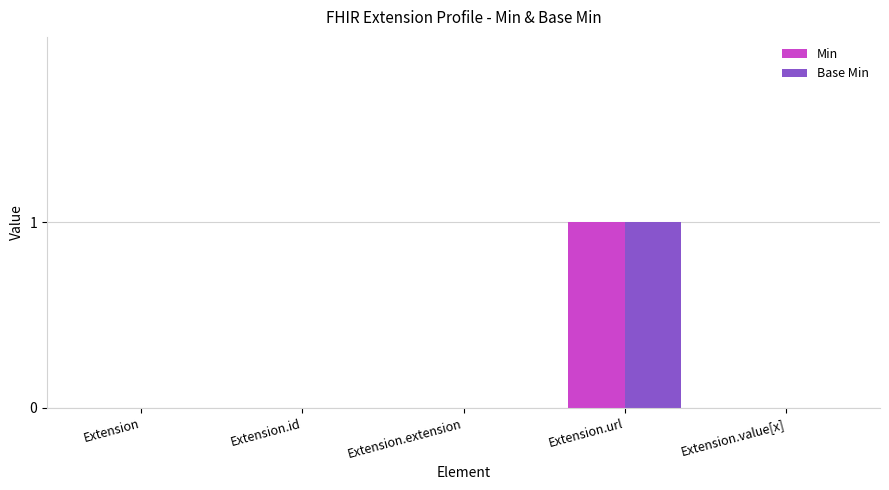

At which category is the sum across all series the highest?

Extension.url